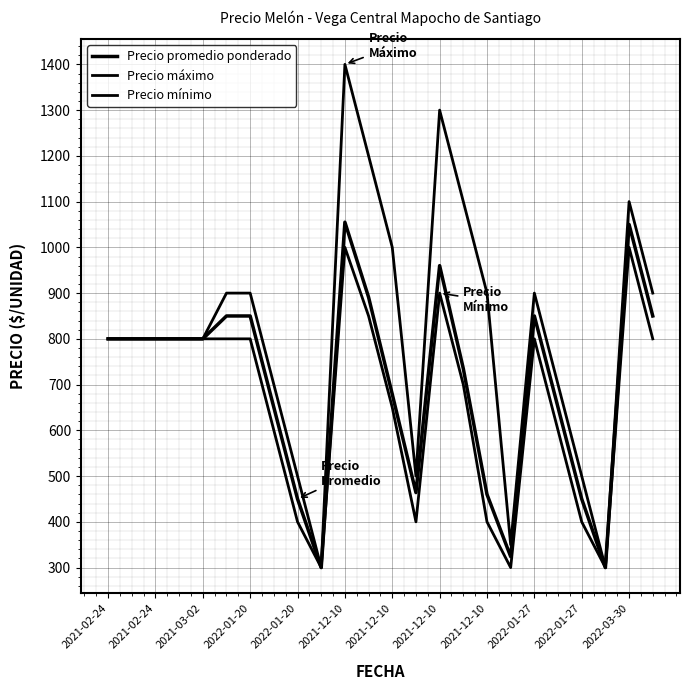

How many lines are shown in the chart?

3